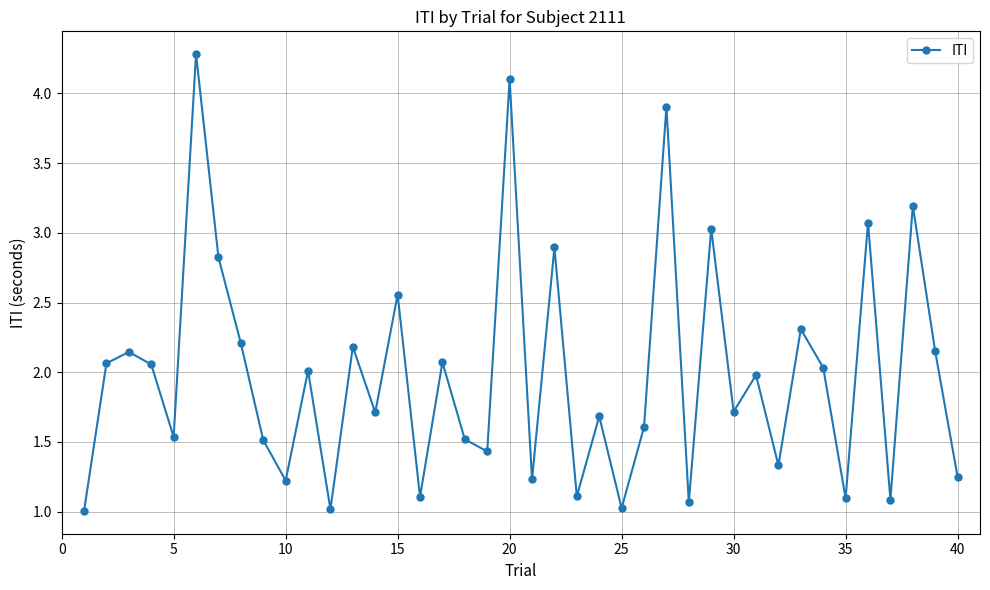

What is the value of the 22nd point from the left?

2.9